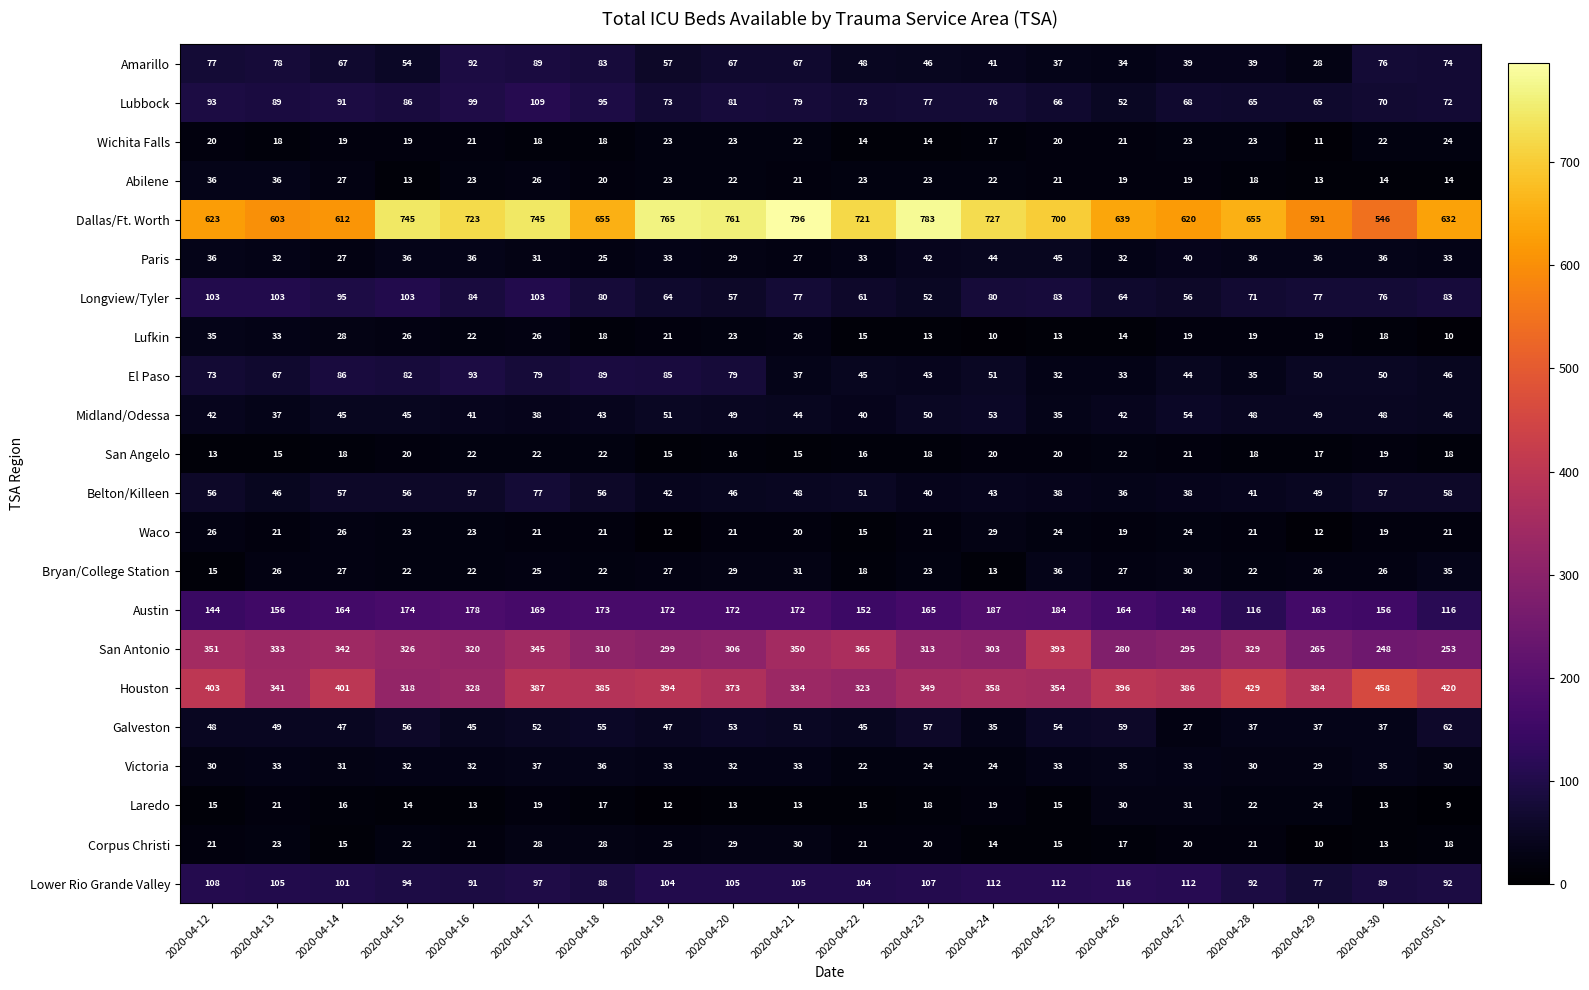

What is the difference between the maximum and minimum values in the Victoria series?

15